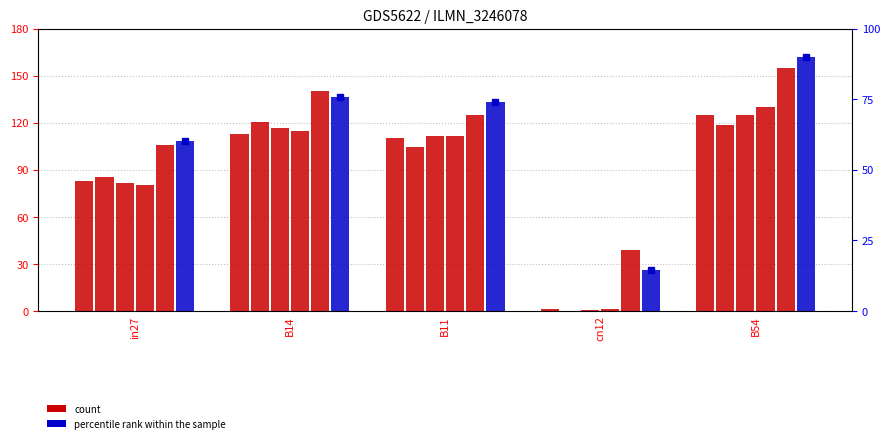

What is the label of the 4th bar from the left?

cn12